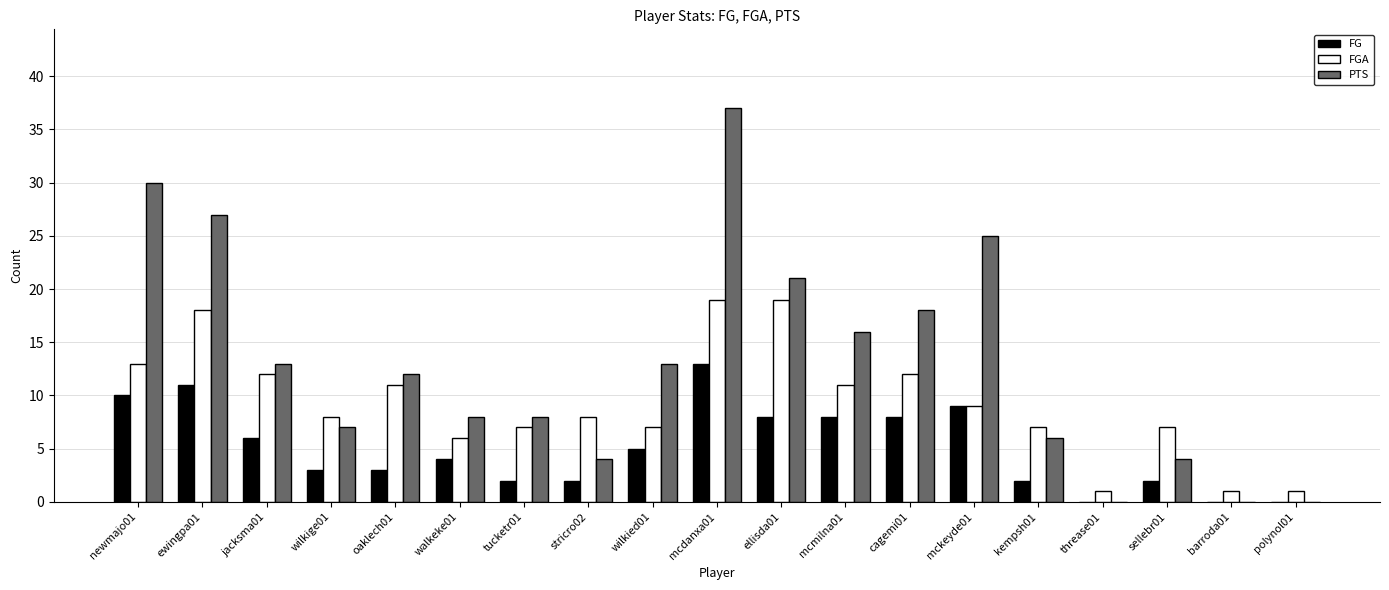

How many categories are shown in the chart?

19